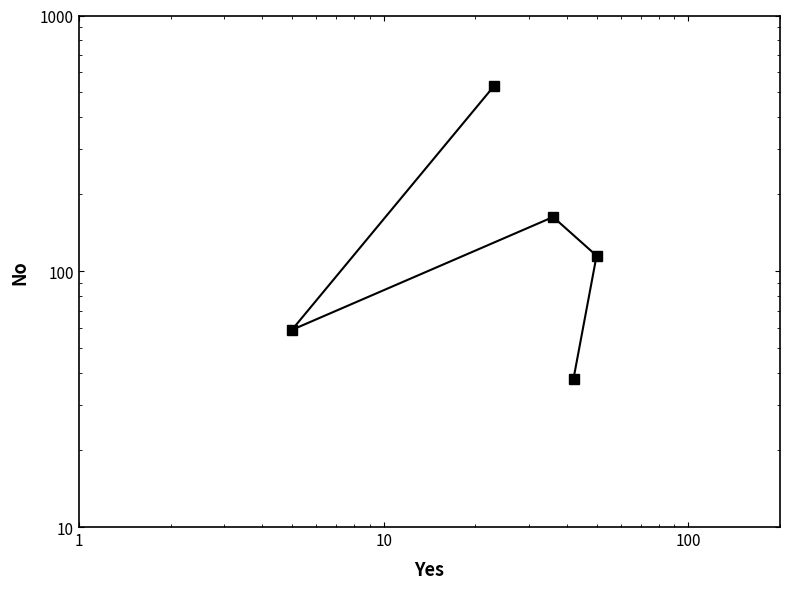

What is the value of the 1st point from the left?

529